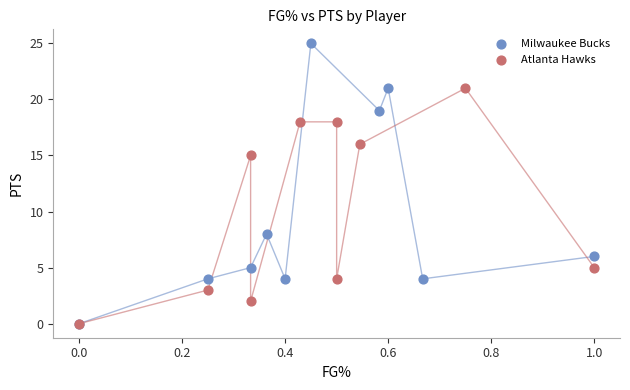

Which series has the widest spread of Y values?

Milwaukee Bucks